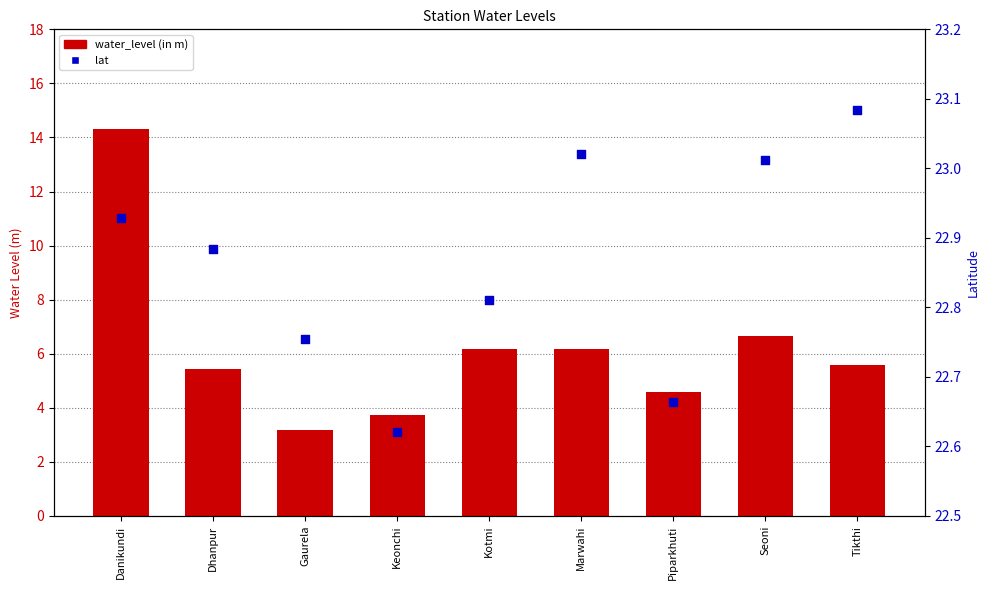

Which series has the largest total across all categories?

lat